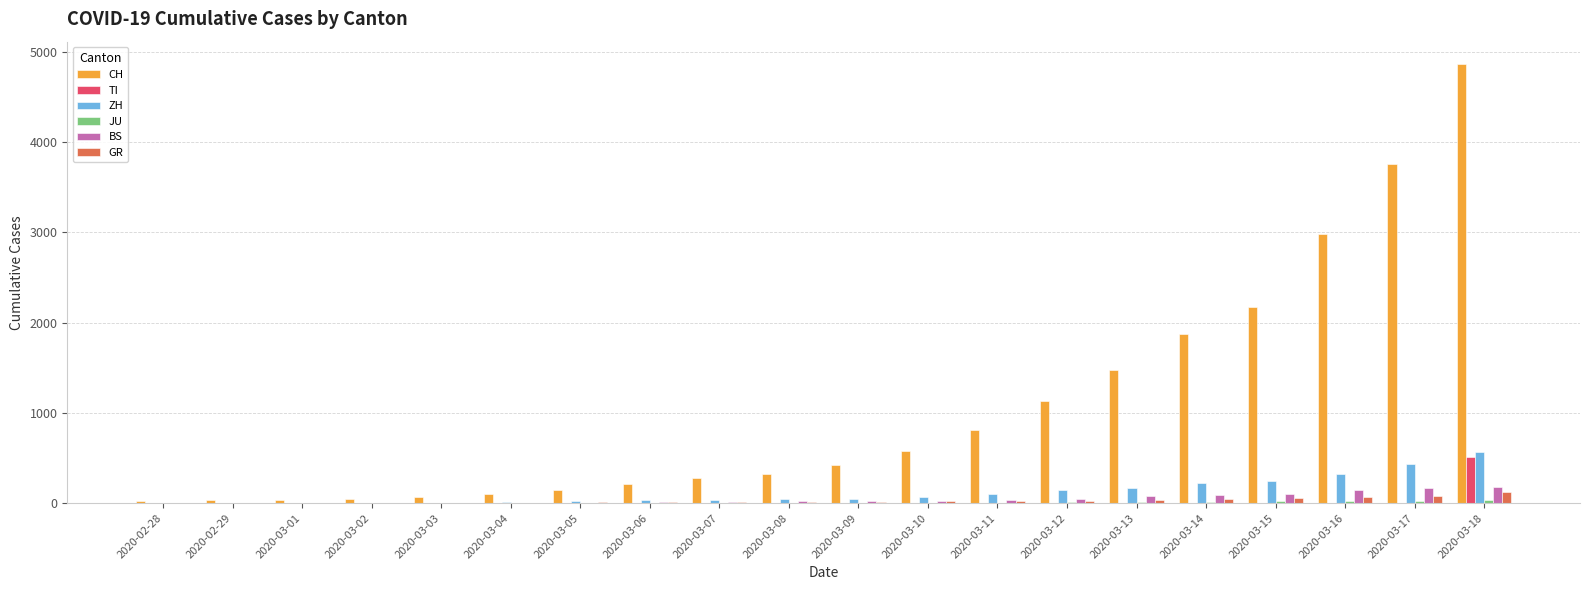

What is the sum of all BS values?

938